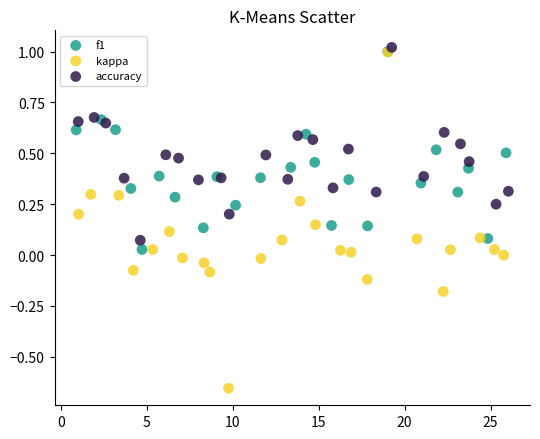

Which series reaches the minimum Y coordinate?

kappa